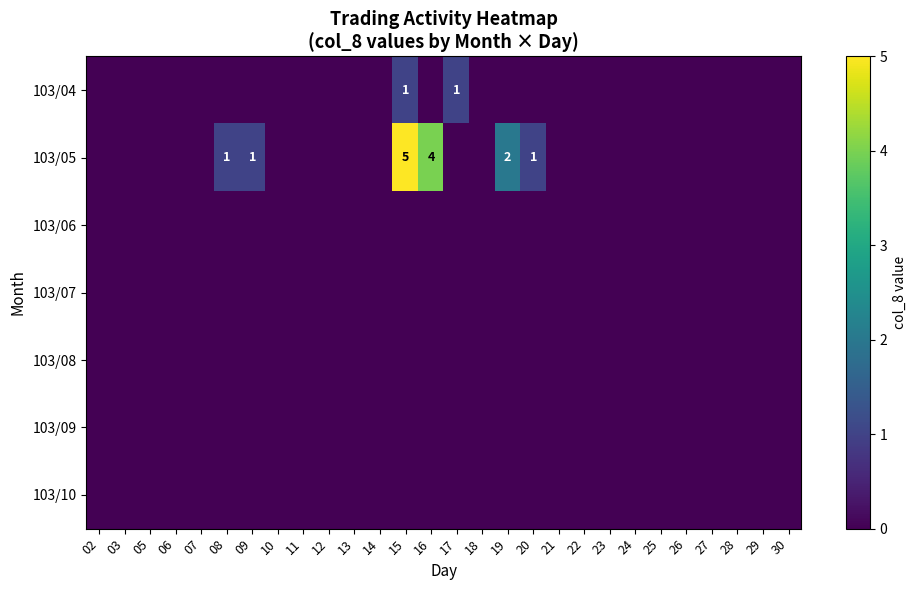

The 103/05 series shows 4 at 16. True or false?

True